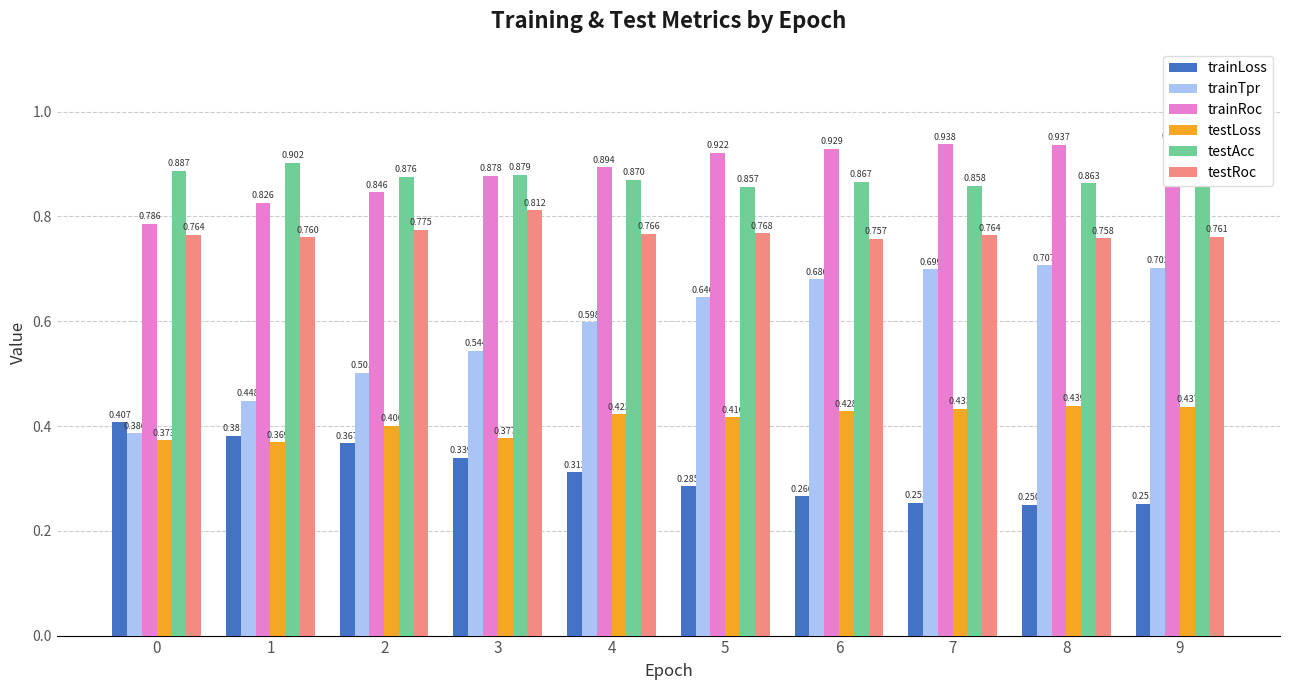

Reading left to right, list all the values displayed in this chart.

trainLoss: 0=0.4	1=0.4	2=0.4	3=0.3	4=0.3	5=0.3	6=0.3	7=0.3	8=0.2	9=0.3
trainTpr: 0=0.4	1=0.4	2=0.5	3=0.5	4=0.6	5=0.6	6=0.7	7=0.7	8=0.7	9=0.7
trainRoc: 0=0.8	1=0.8	2=0.8	3=0.9	4=0.9	5=0.9	6=0.9	7=0.9	8=0.9	9=0.9
testLoss: 0=0.4	1=0.4	2=0.4	3=0.4	4=0.4	5=0.4	6=0.4	7=0.4	8=0.4	9=0.4
testAcc: 0=0.9	1=0.9	2=0.9	3=0.9	4=0.9	5=0.9	6=0.9	7=0.9	8=0.9	9=0.9
testRoc: 0=0.8	1=0.8	2=0.8	3=0.8	4=0.8	5=0.8	6=0.8	7=0.8	8=0.8	9=0.8